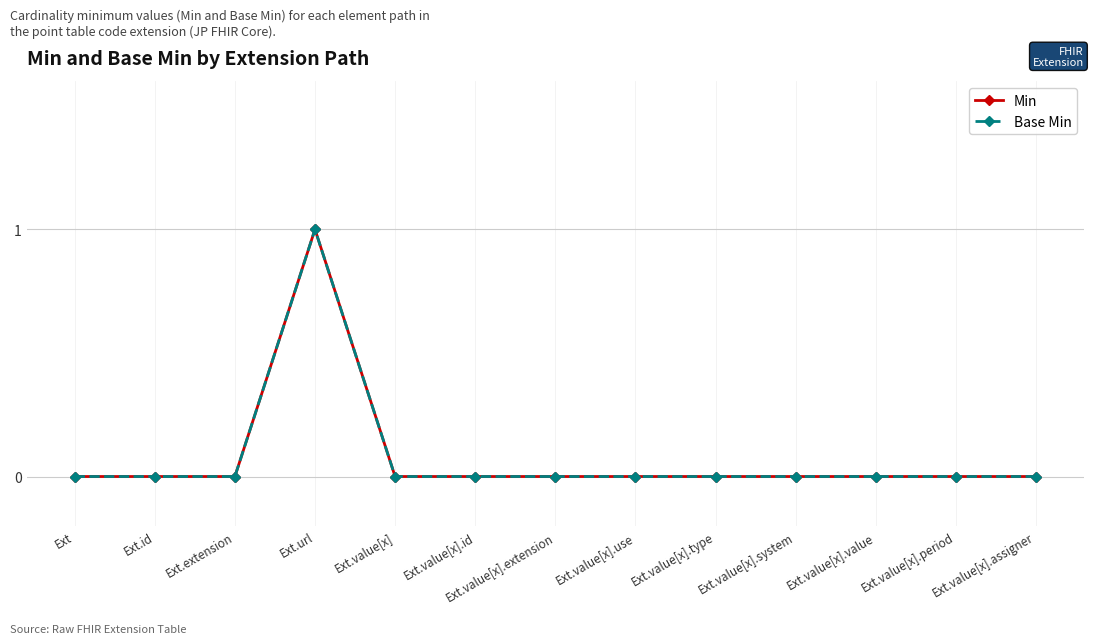

What is the difference between the maximum and minimum values in the Base Min series?

1